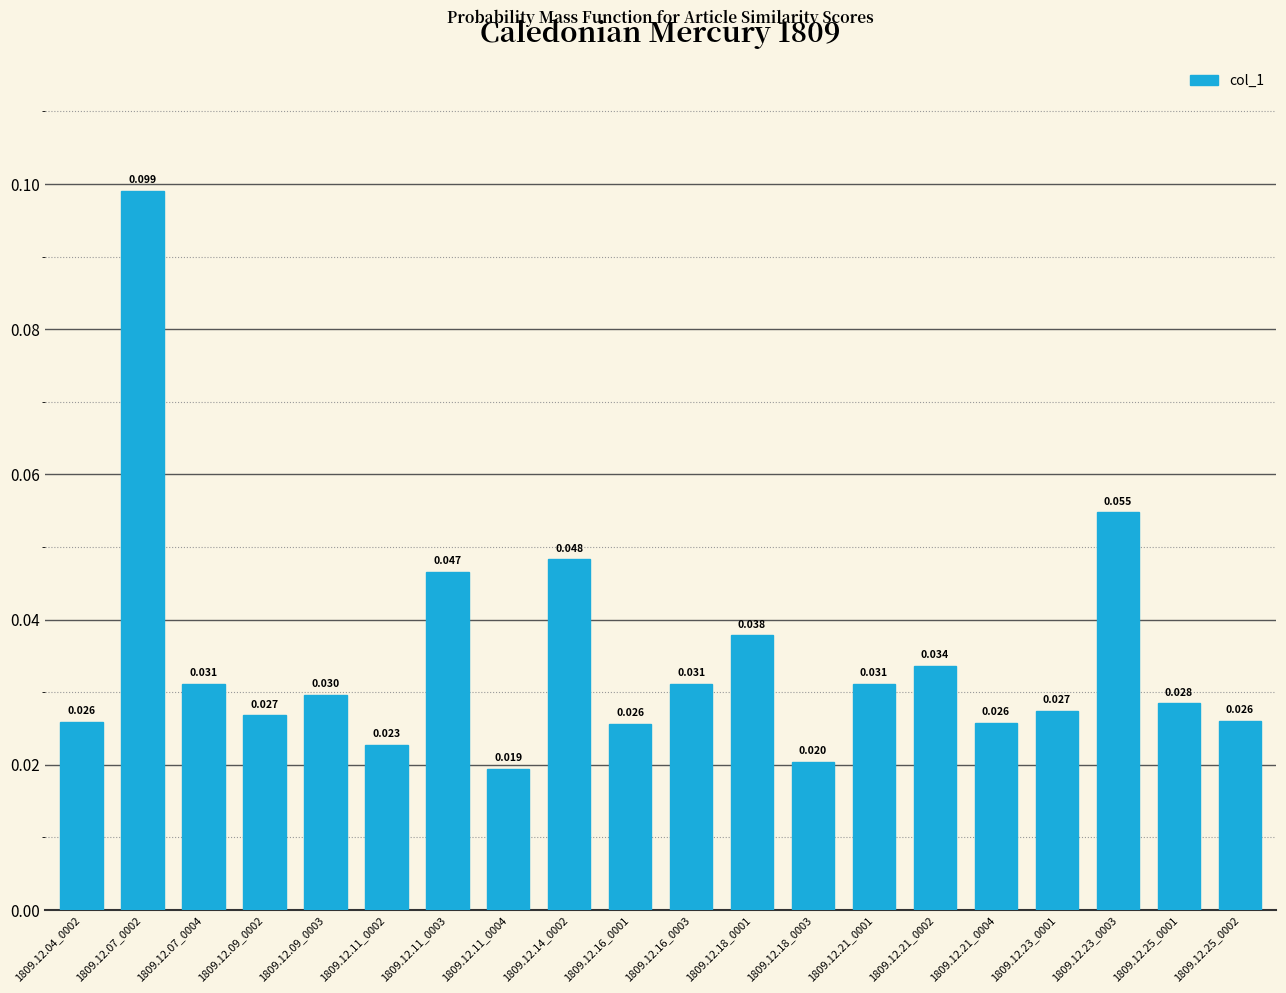

Reading left to right, what are all the values shown in this chart?

0.0	0.1	0.0	0.0	0.0	0.0	0.0	0.0	0.0	0.0	0.0	0.0	0.0	0.0	0.0	0.0	0.0	0.1	0.0	0.0